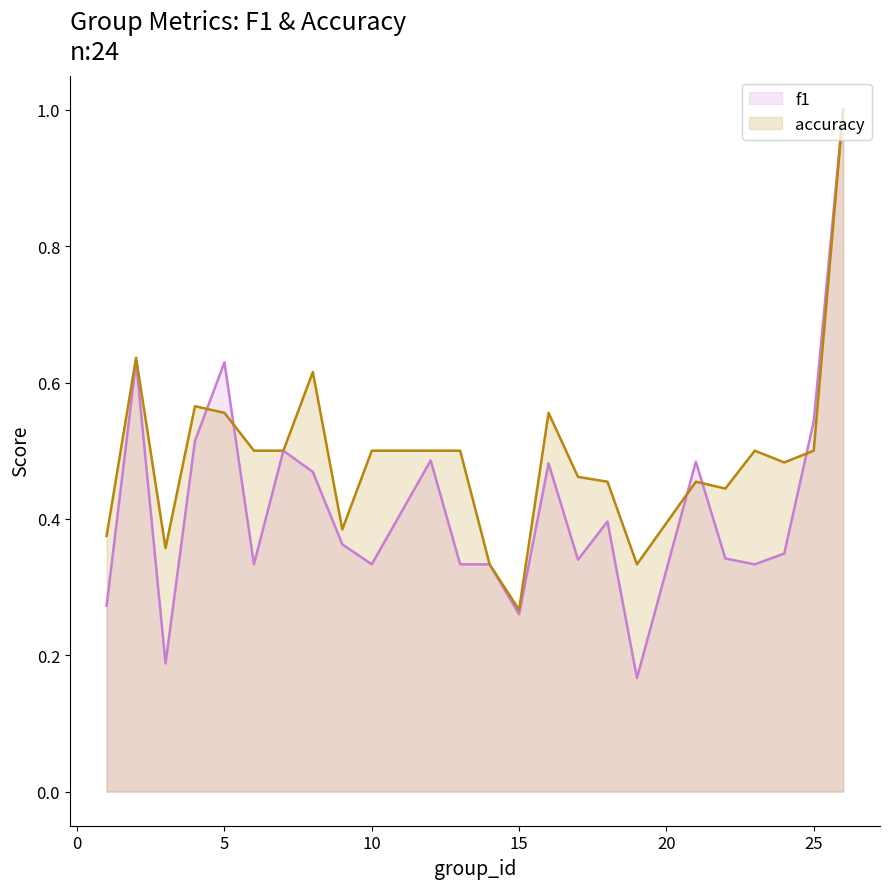

Rank the series by their average value, from highest to lowest.

accuracy (line), f1 (line)